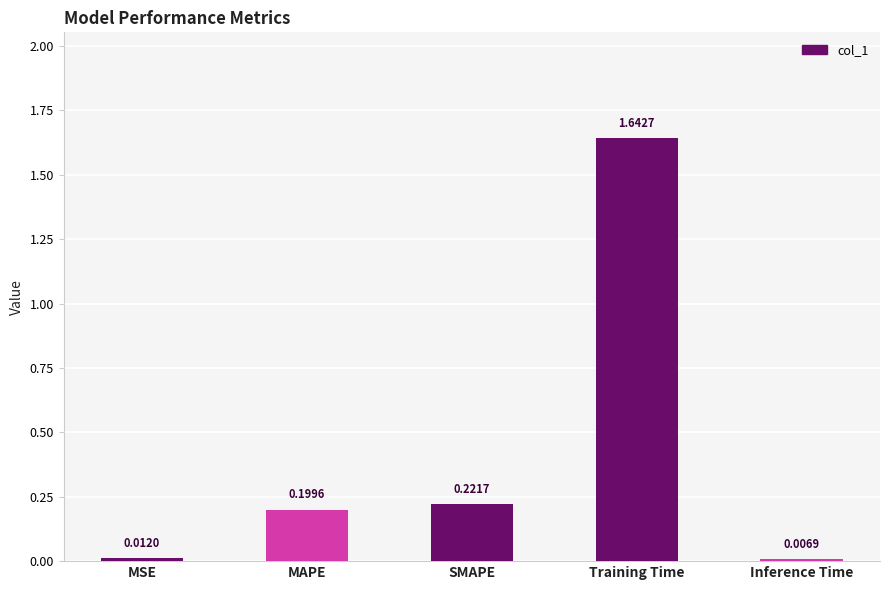

Which category has the highest value across all series?

Training Time